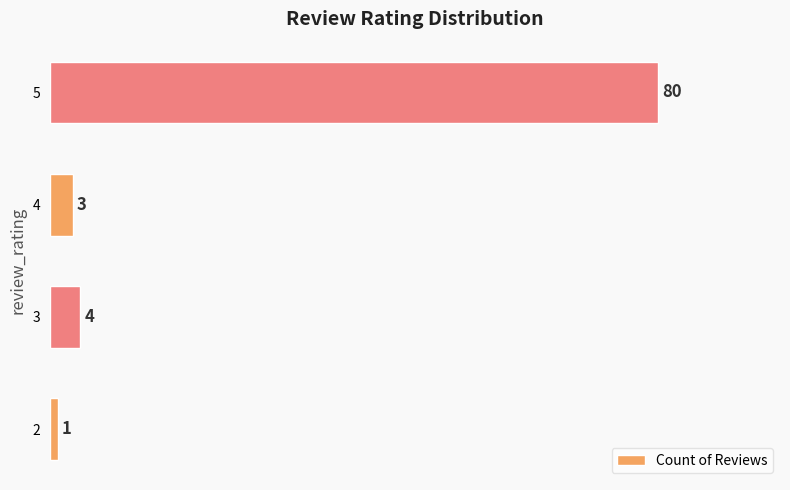

Does the chart contain stacked bars?

No